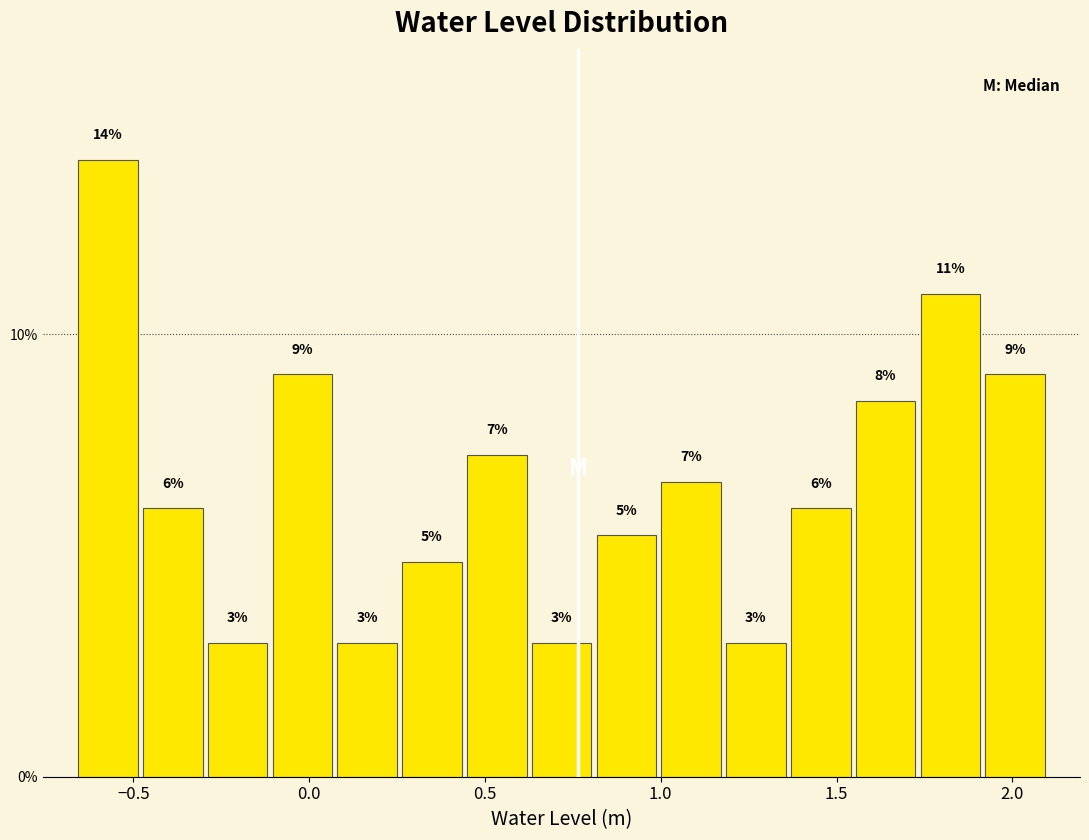

Around what value on the x-axis is the tallest bar? Give the approximate position of its centre, as read against the axis.

-0.55